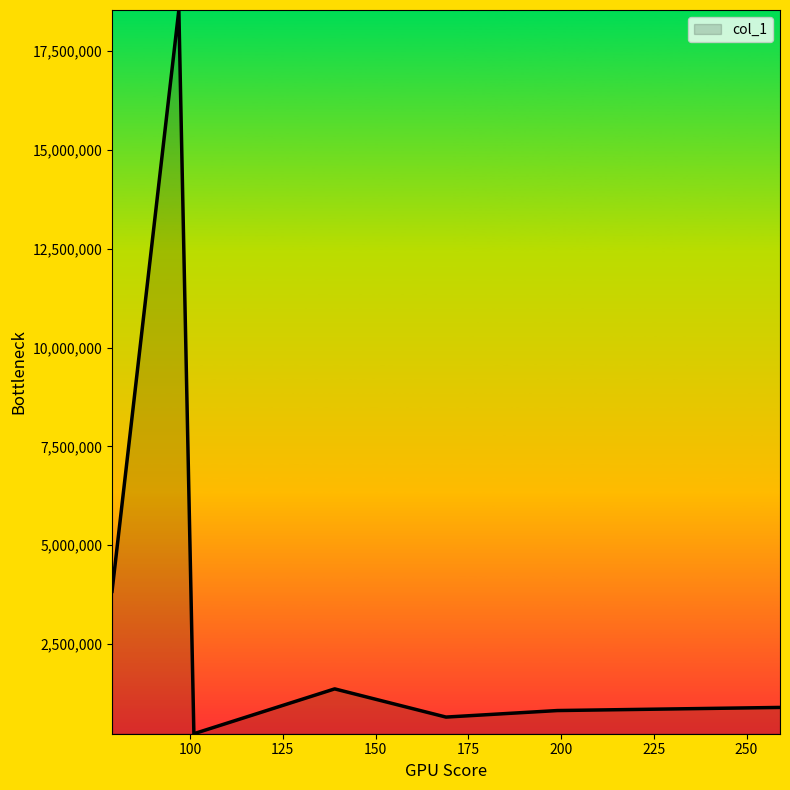

What is the difference between the second highest and minimum values?

3604427.5